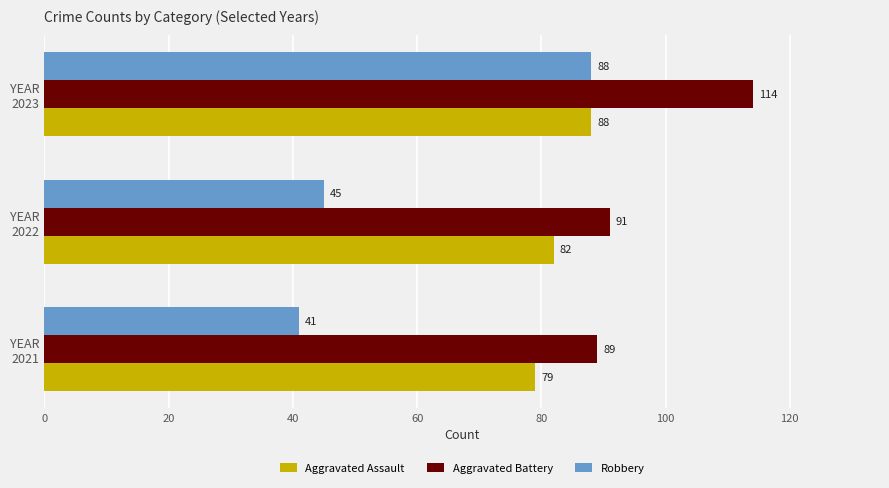

Which series has the largest range (max minus min)?

Robbery